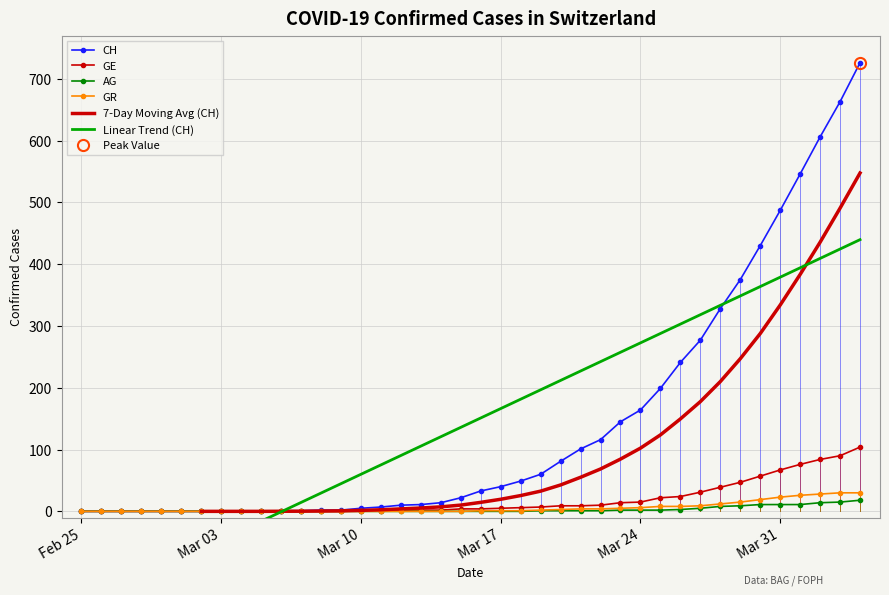

What is the highest value of the GE series?

104